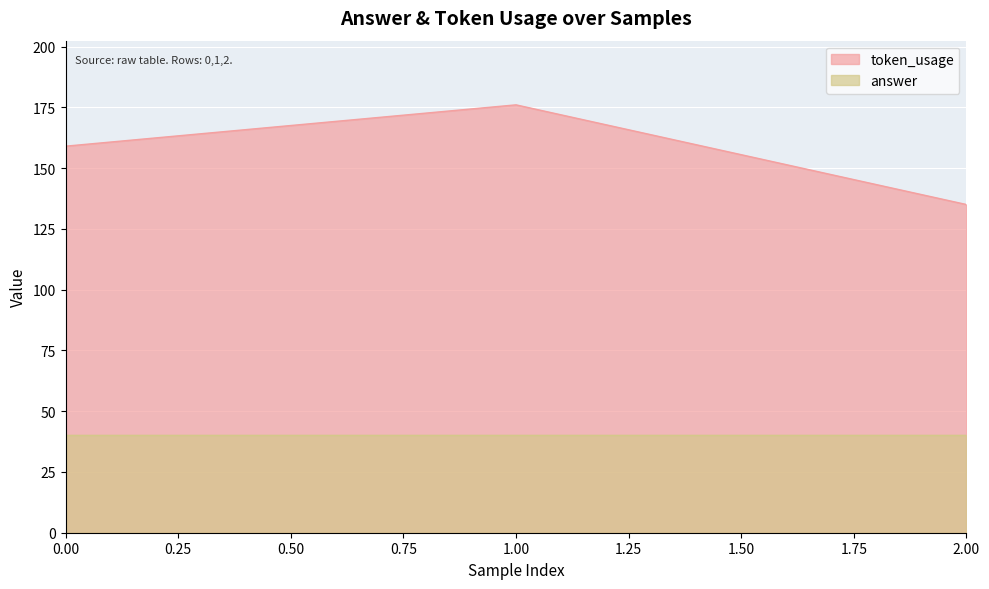

Is it true that the value at 0 is 212?

False